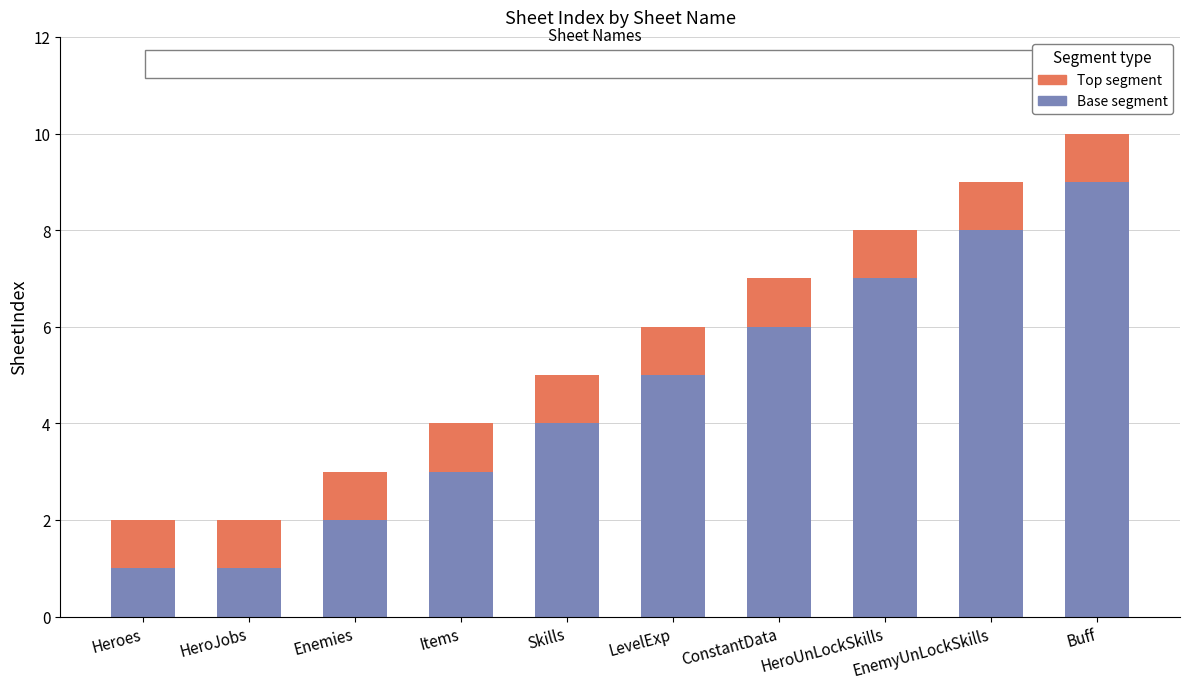

What is the total value across all series at Skills?

5